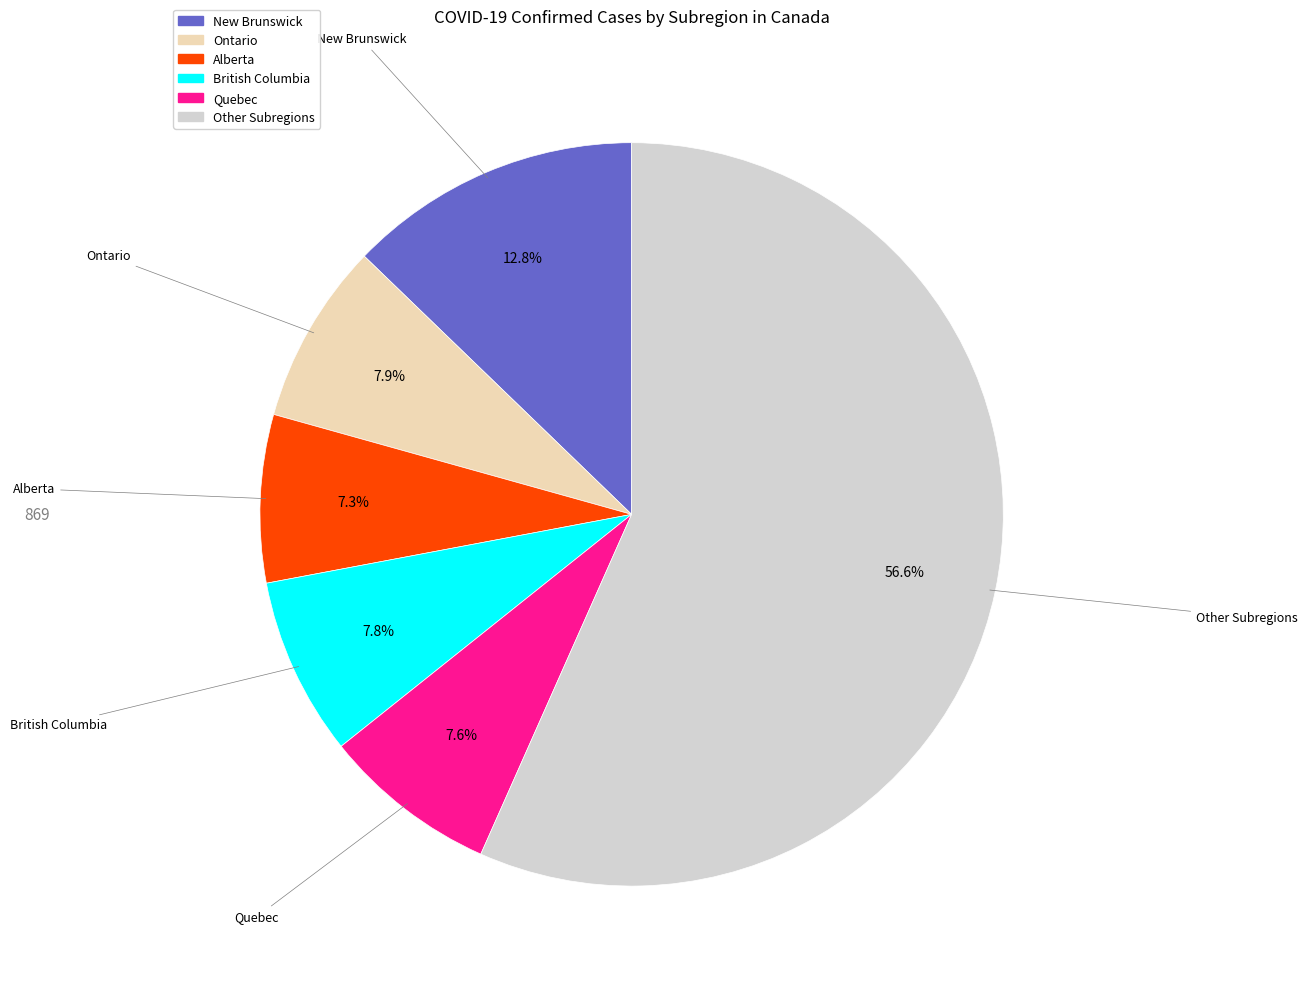

Is there a majority slice in this chart?

Yes